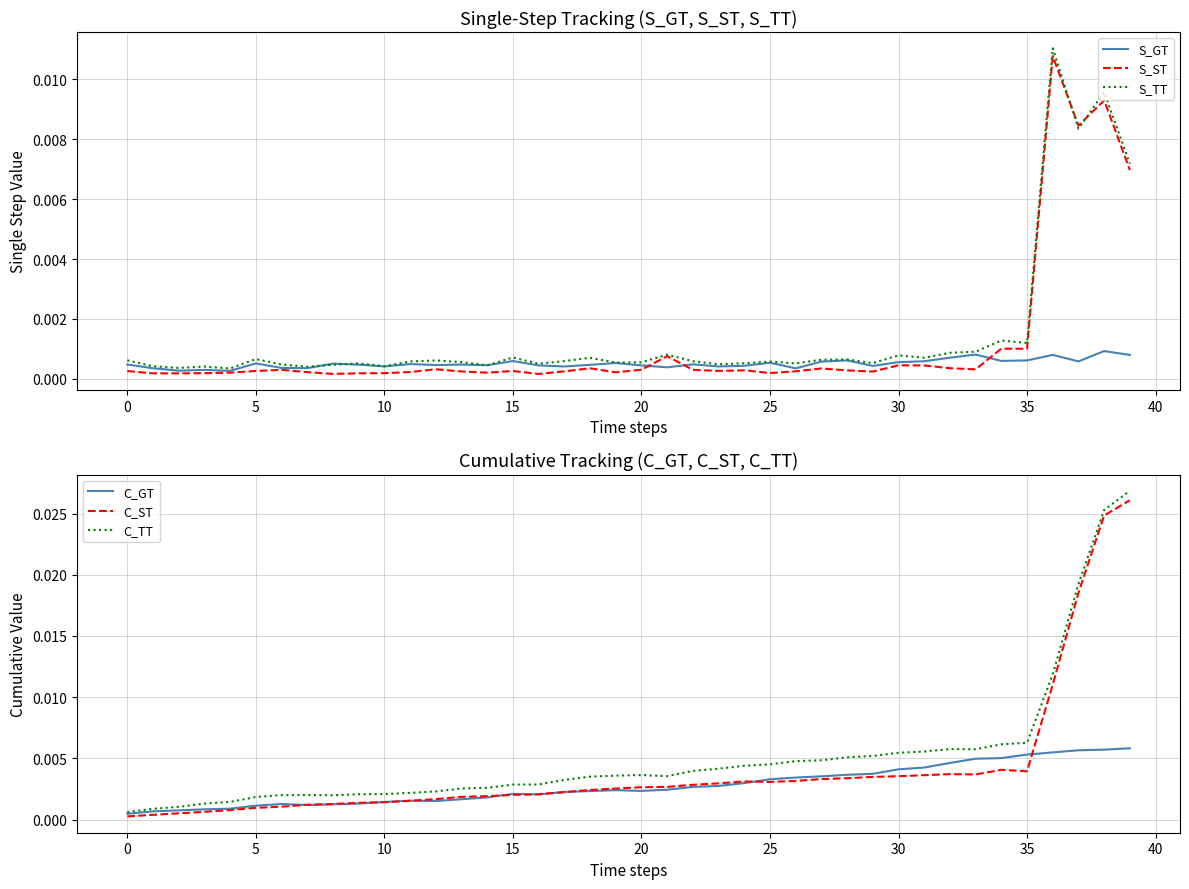

True or false: S_ST has more than 2 interior local peaks.

True